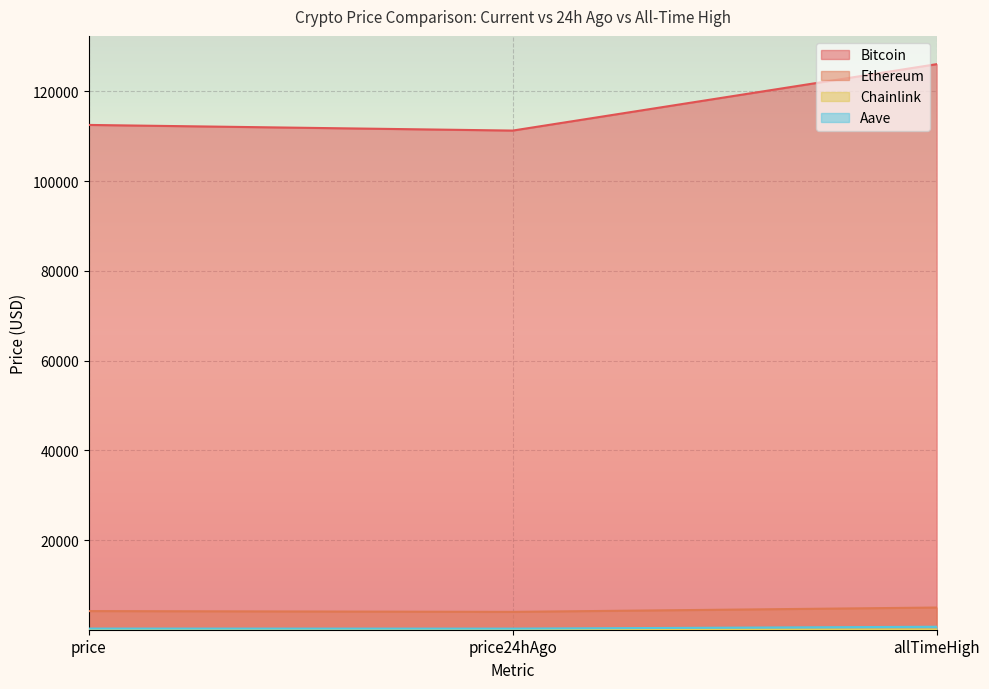

True or false: Chainlink has a value of 88.4 at allTimeHigh.

False